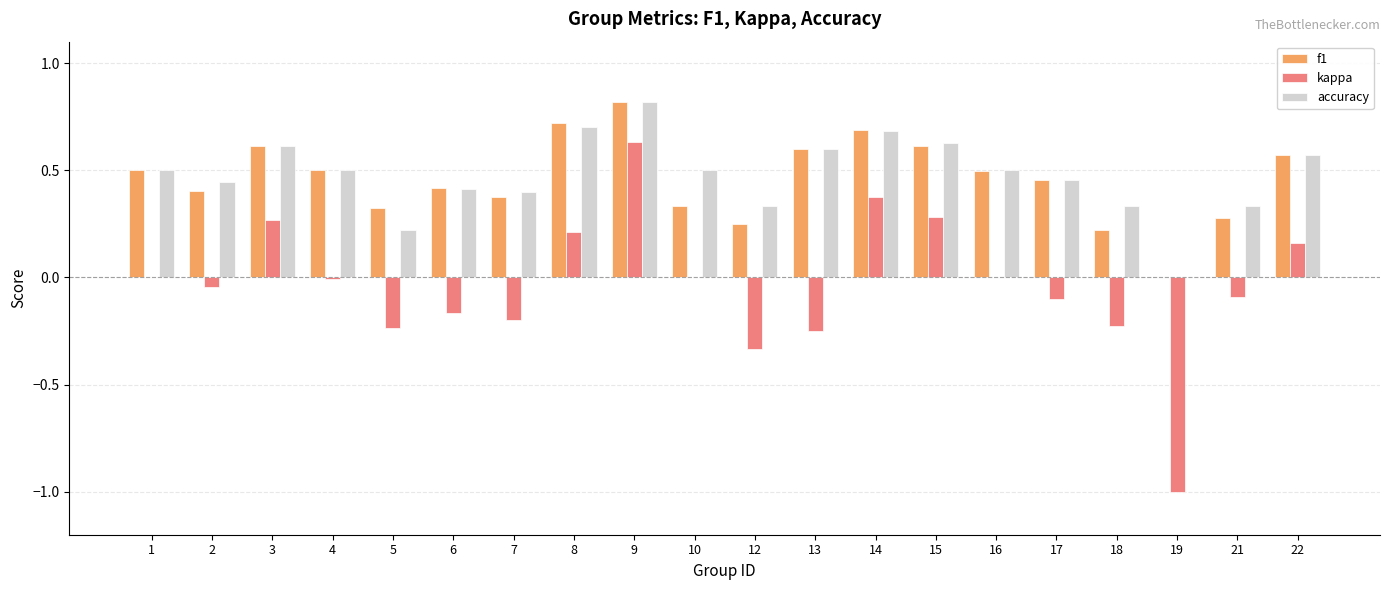

Is the value of kappa at 12 greater than the value of f1 at 5?

No